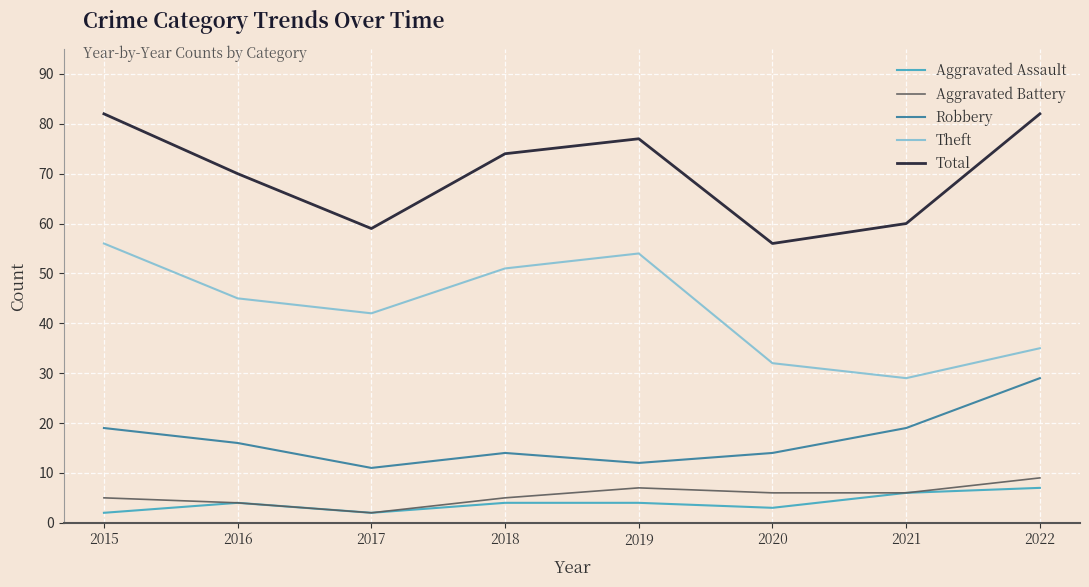

Between 2017 and 2020, which series saw the biggest shift?

Theft